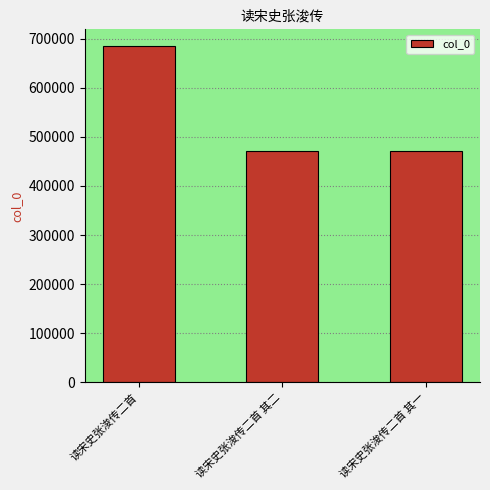

Between 读宋史张浚传二首 其二 and 读宋史张浚传二首, which is larger?

读宋史张浚传二首